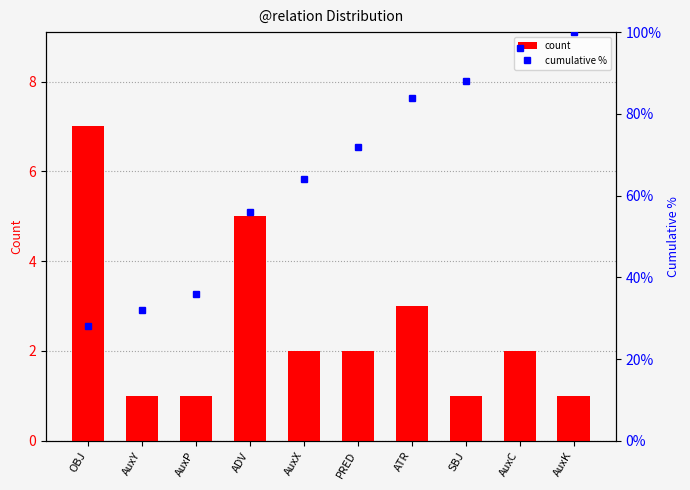

Are the bars grouped side by side (vs. stacked)?

Yes